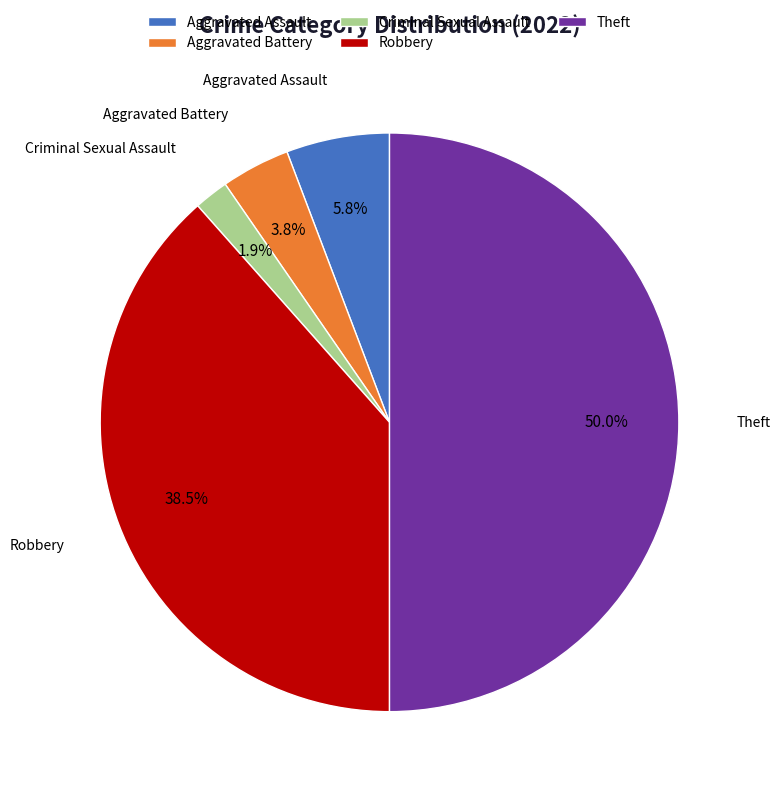

Does Aggravated Battery account for over 50% of the chart?

No